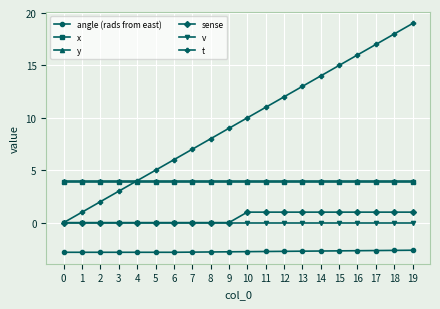

What is the maximum value for sense?

1.0